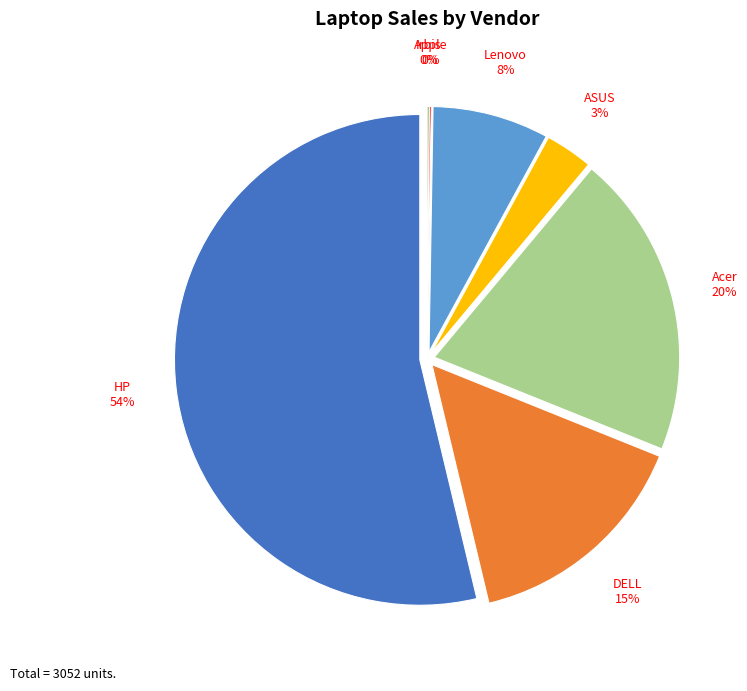

True or false: Lenovo accounts for 21% of the total.

False